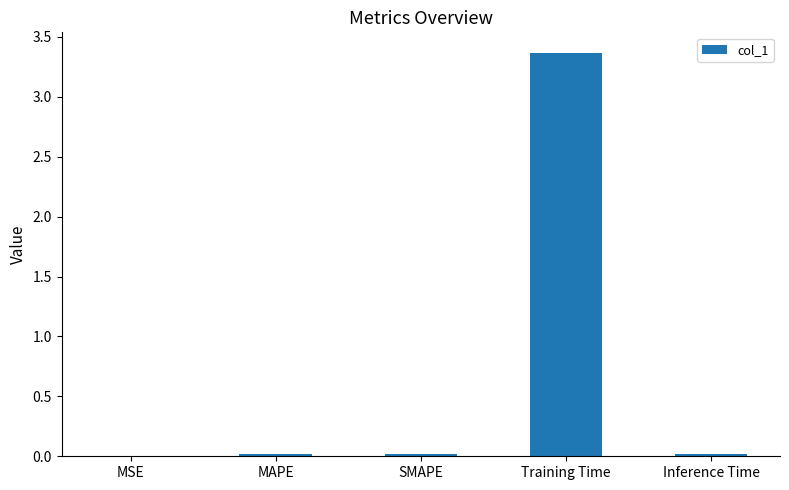

Is it true that the value at MSE is 0.0?

True